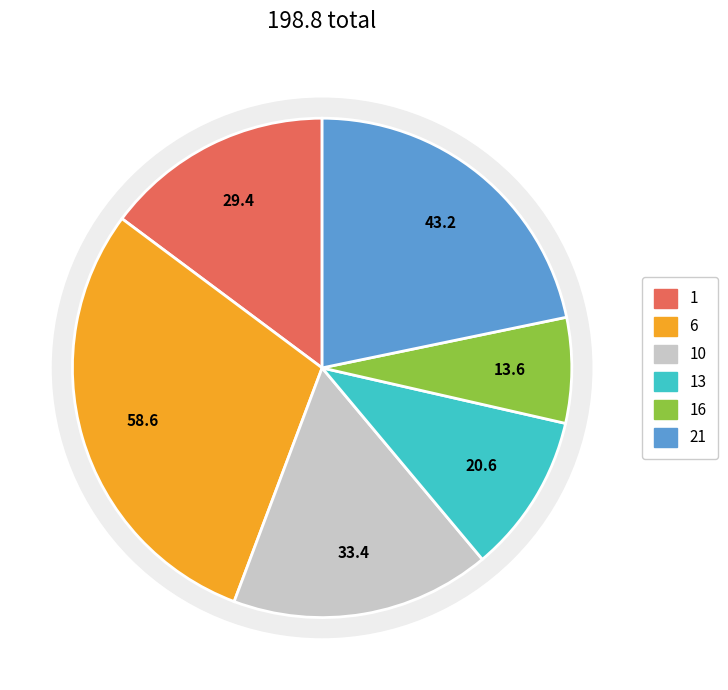

Count the number of slices in the pie.

6